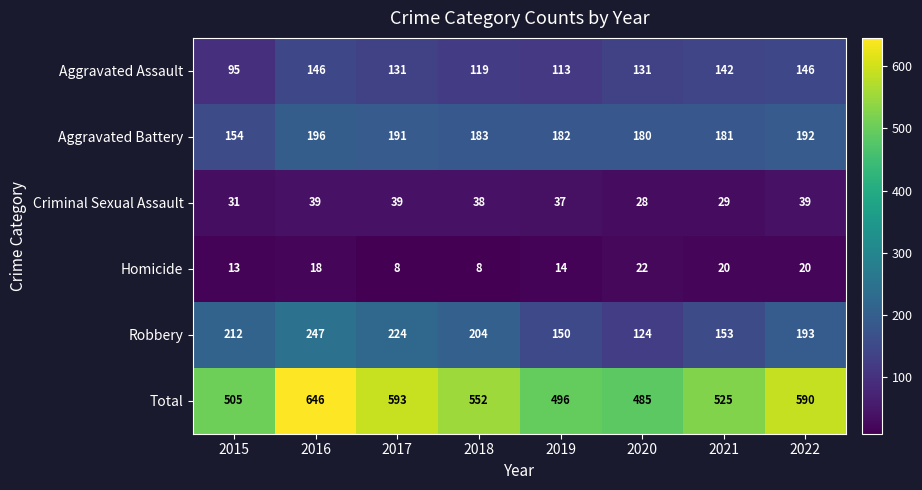

The value of Robbery at 2022 is 193. True or false?

True